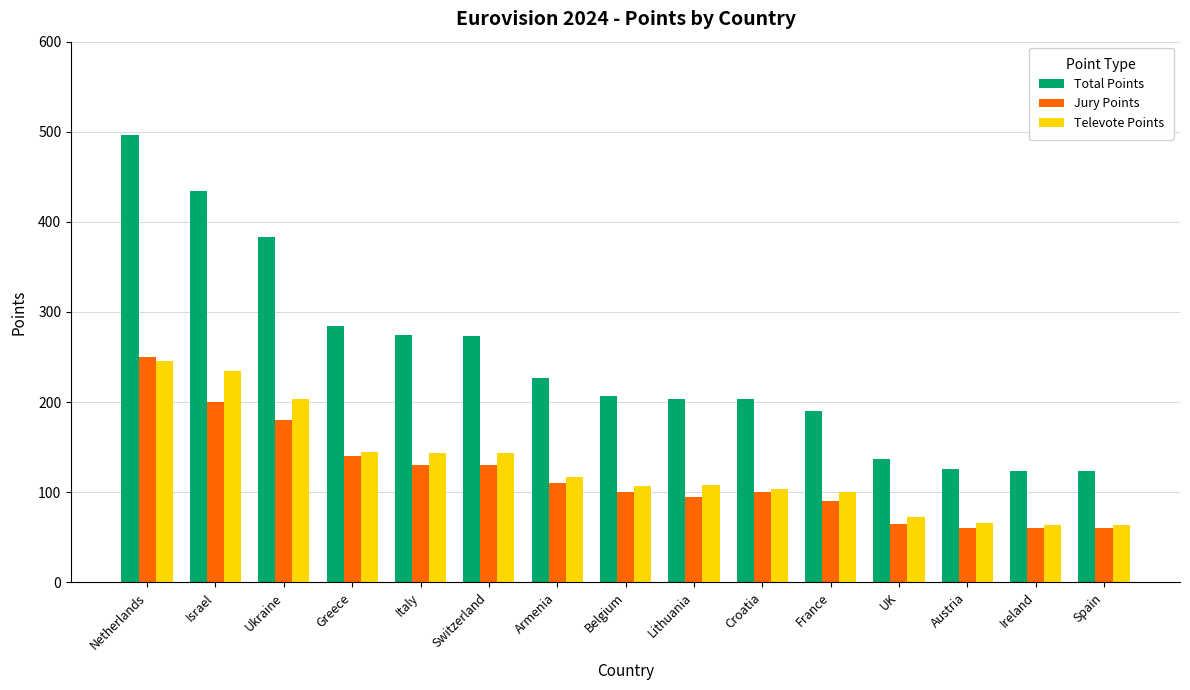

Which series has the largest total across all categories?

Total Points